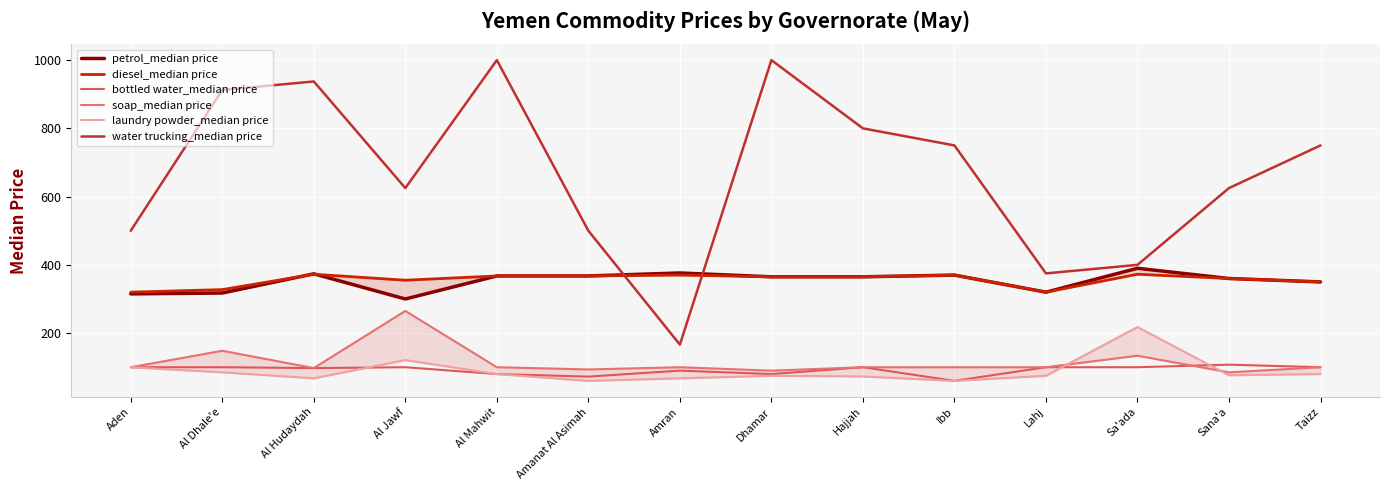

Is it true that bottled water_median price equals 60.0 at Ibb?

True